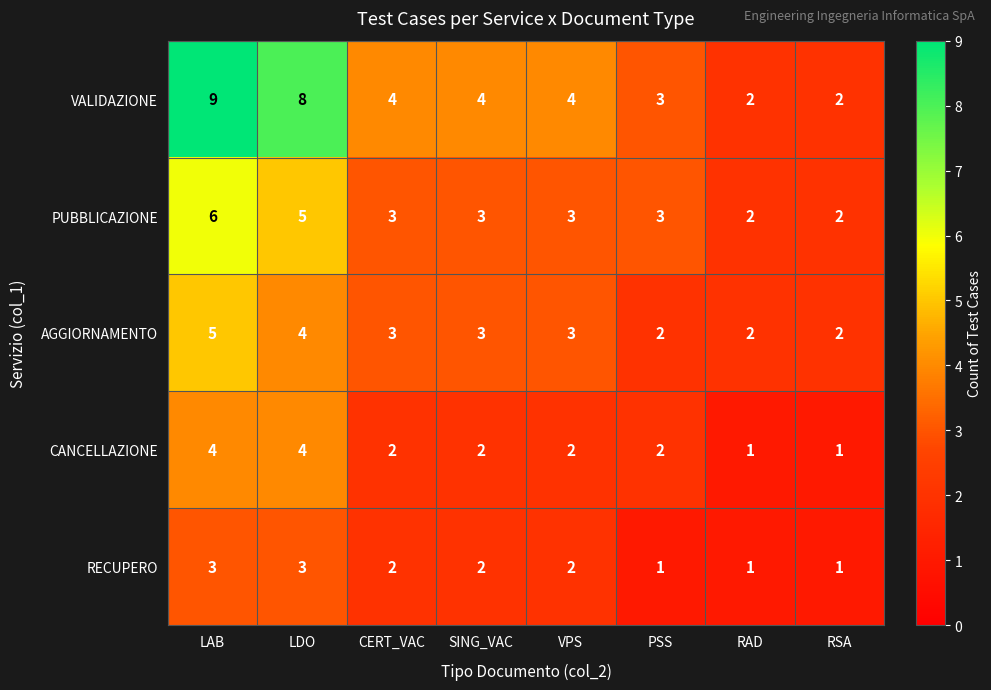

The value of PUBBLICAZIONE at RAD is 3. True or false?

False